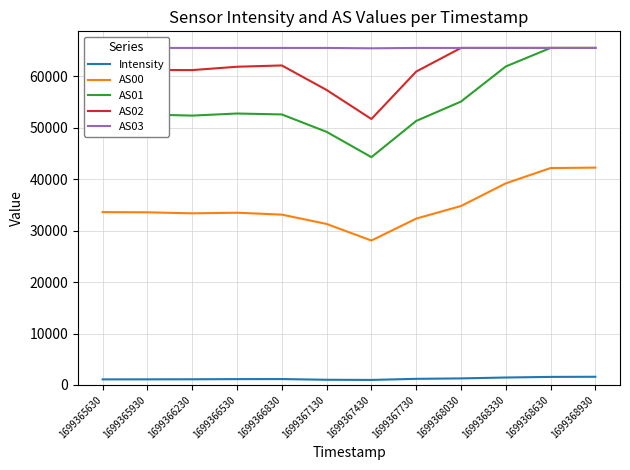

What is the average value of the AS03 series?

65529.0